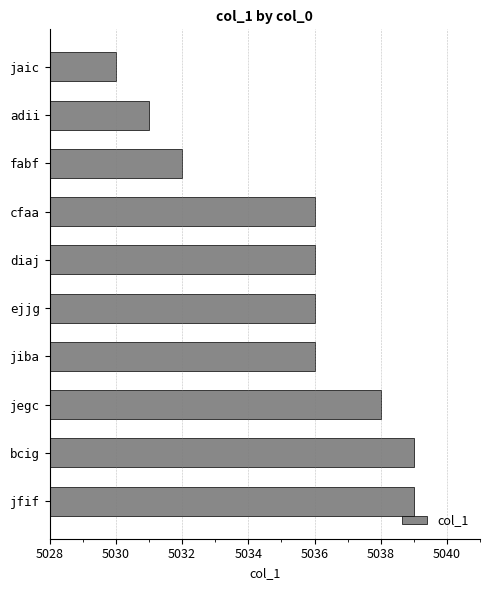

What is the average value?

5035